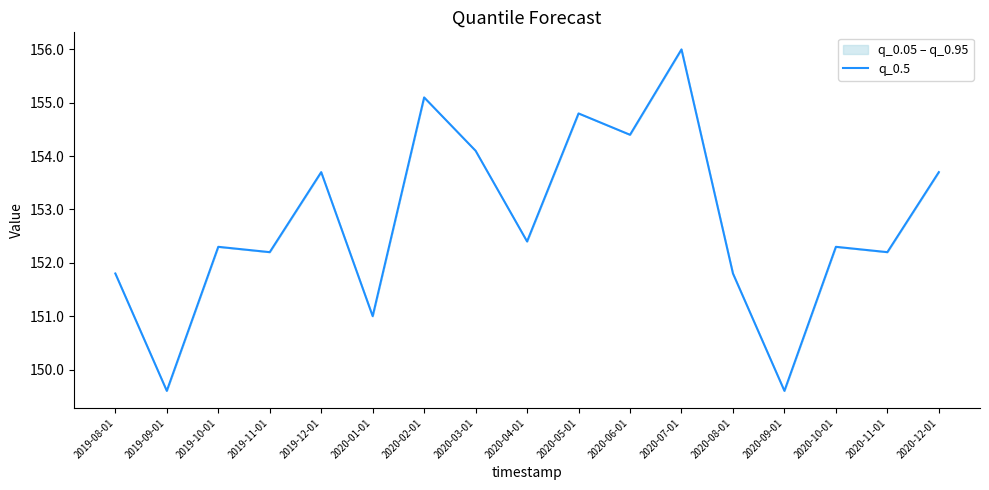

What is the label of the 16th point from the left?

2020-11-01